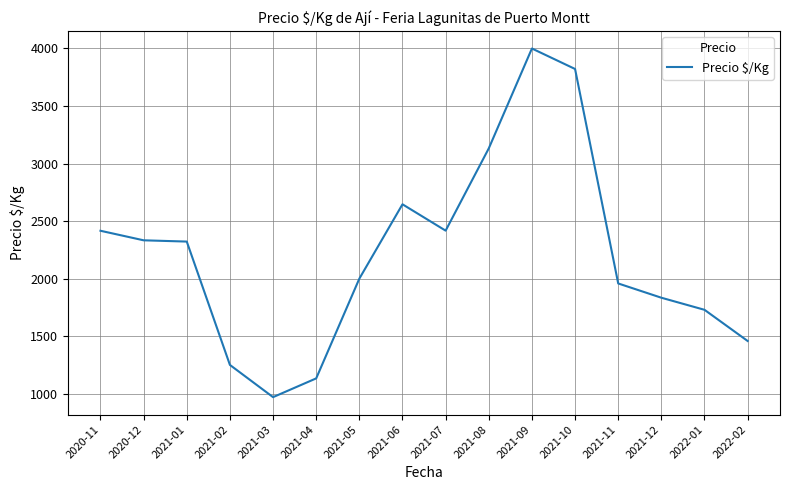

True or false: the data shows 6020 at 2021-10.

False